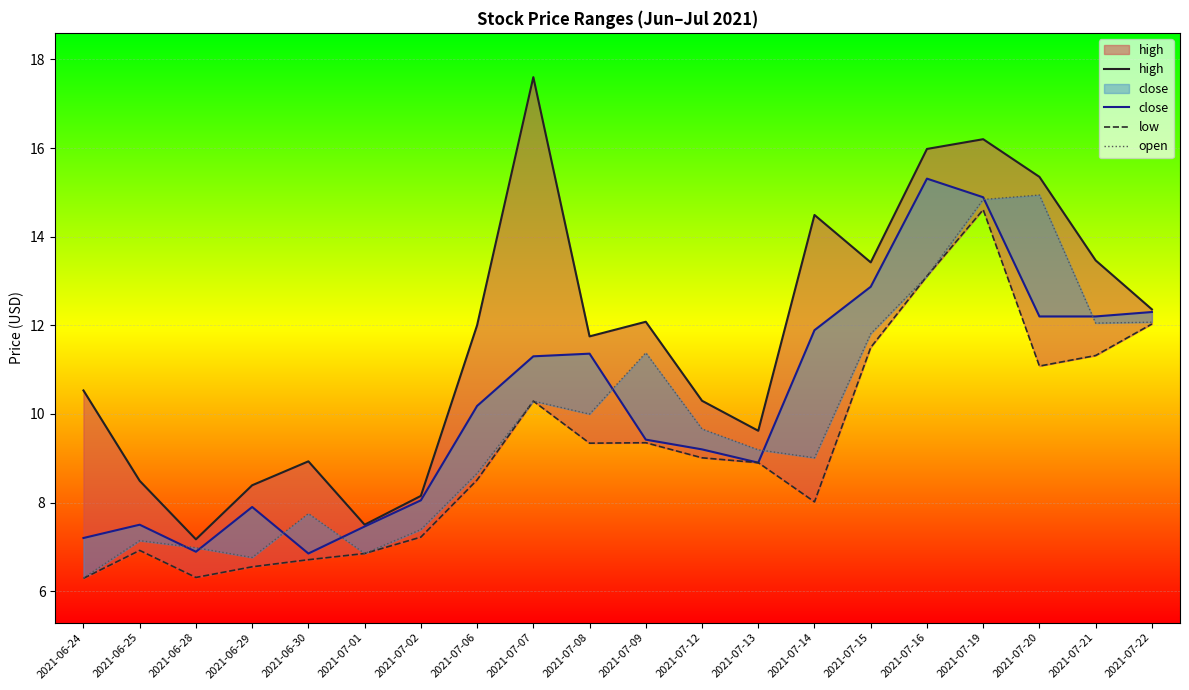

What position from the left is 2021-07-12?

12